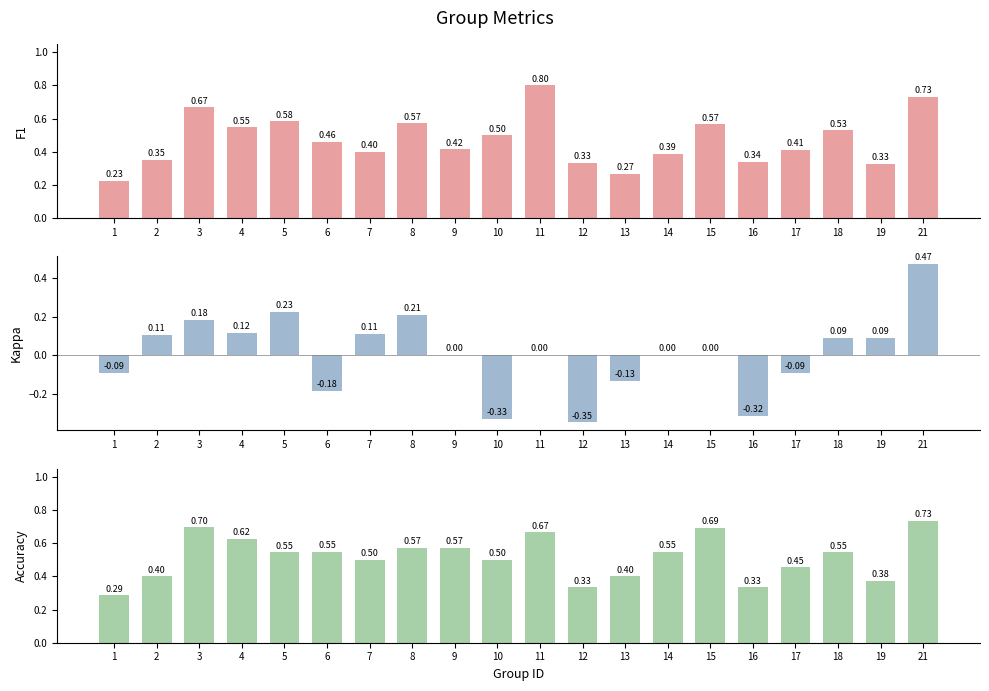

What is the value of the f1 bar at the 3rd from the left?

0.7